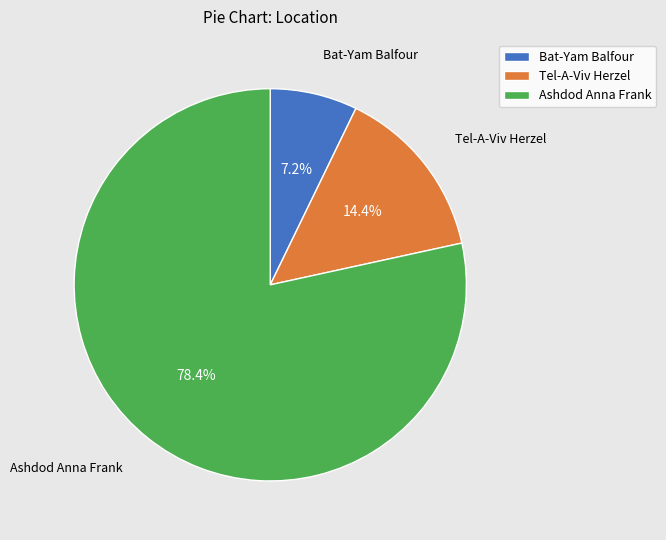

Which category has the smallest portion of the pie?

Bat-Yam Balfour